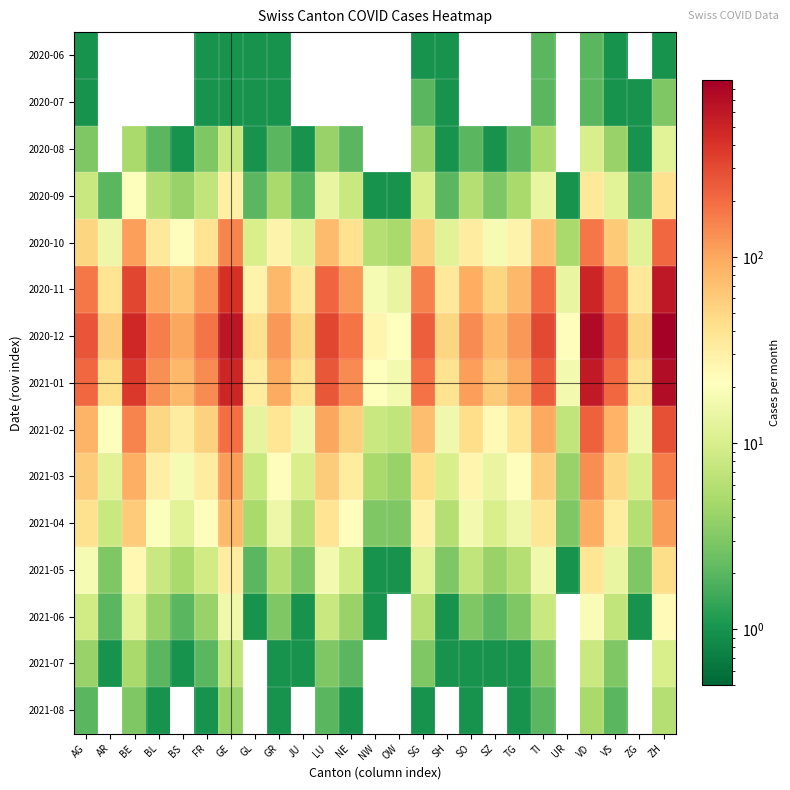

Which series has the largest total across all categories?

2020-12